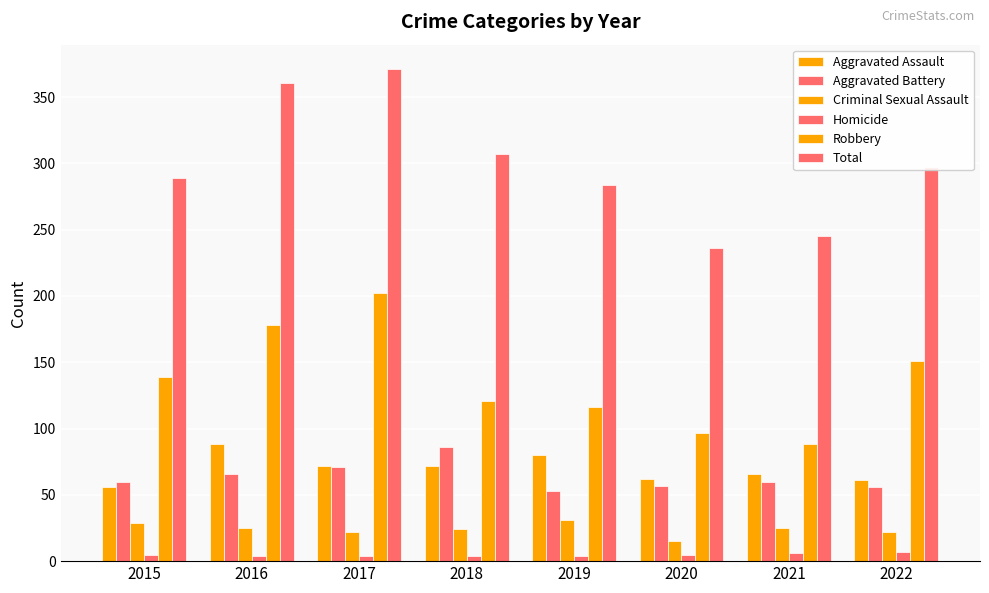

How many categories are shown in the chart?

8